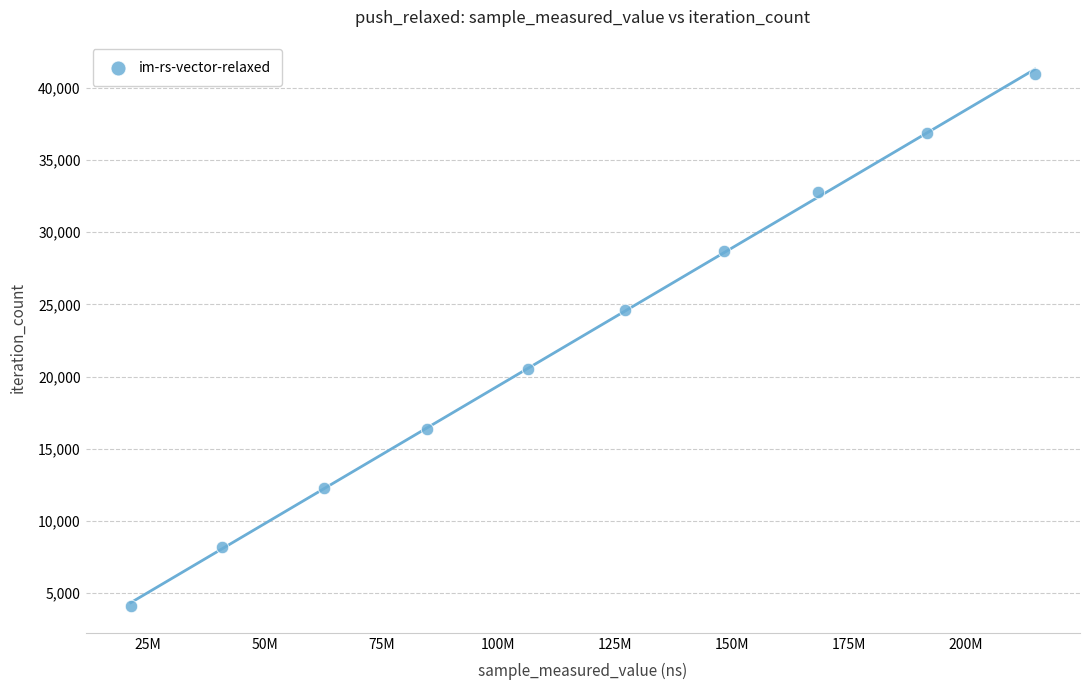

What is the range of Y values (max minus min)?

36882